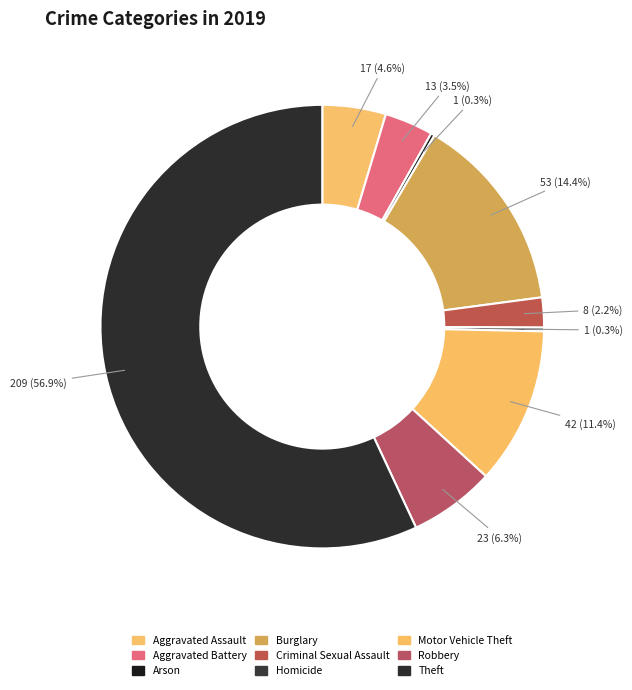

Does any single category account for the majority?

Yes